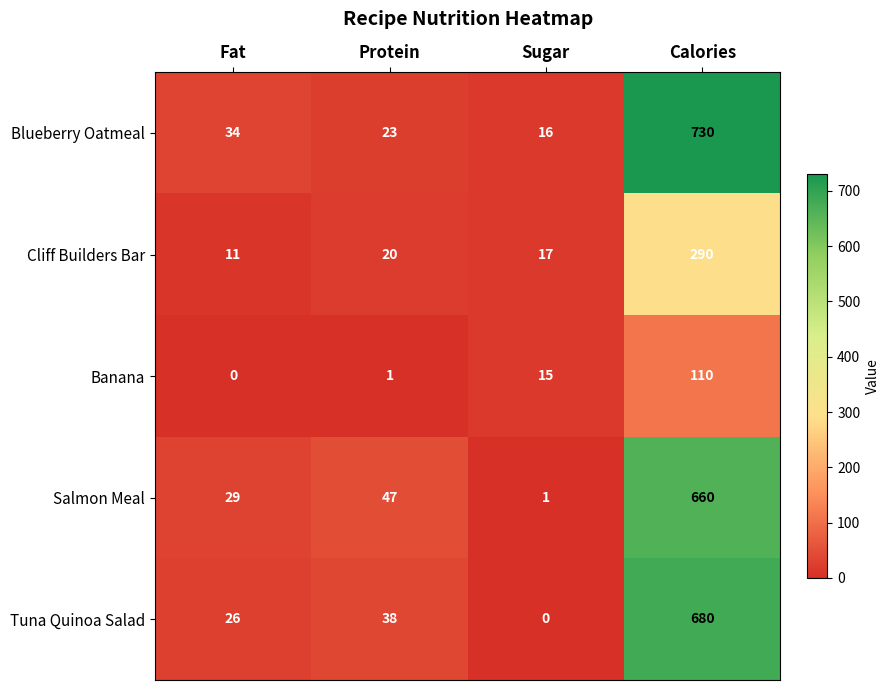

Reading left to right, what are all the values shown in this chart?

Blueberry Oatmeal: Fat=34	Protein=23	Sugar=16	Calories=730
Cliff Builders Bar: Fat=11	Protein=20	Sugar=17	Calories=290
Banana: Fat=0	Protein=1	Sugar=15	Calories=110
Salmon Meal: Fat=29	Protein=47	Sugar=1	Calories=660
Tuna Quinoa Salad: Fat=26	Protein=38	Sugar=0	Calories=680